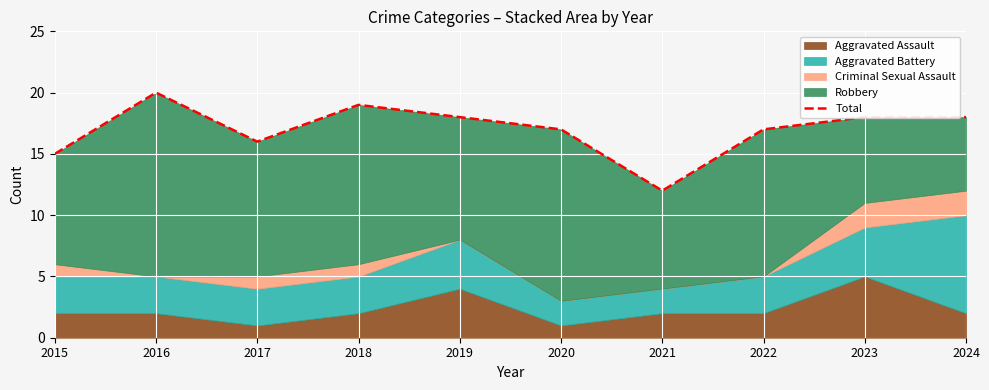

True or false: the data has more than 1 interior local peaks.

True